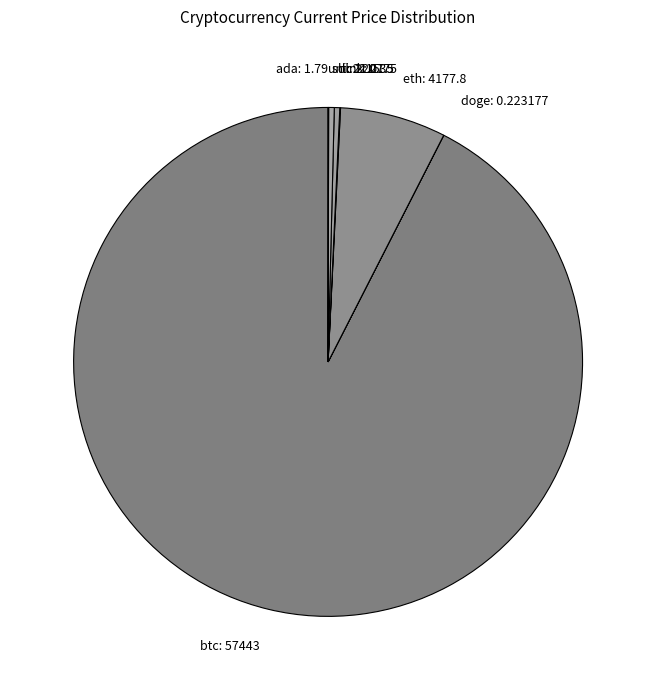

What is the ratio of the value at btc: 57443 to the value at sol: 220.35?

260.7